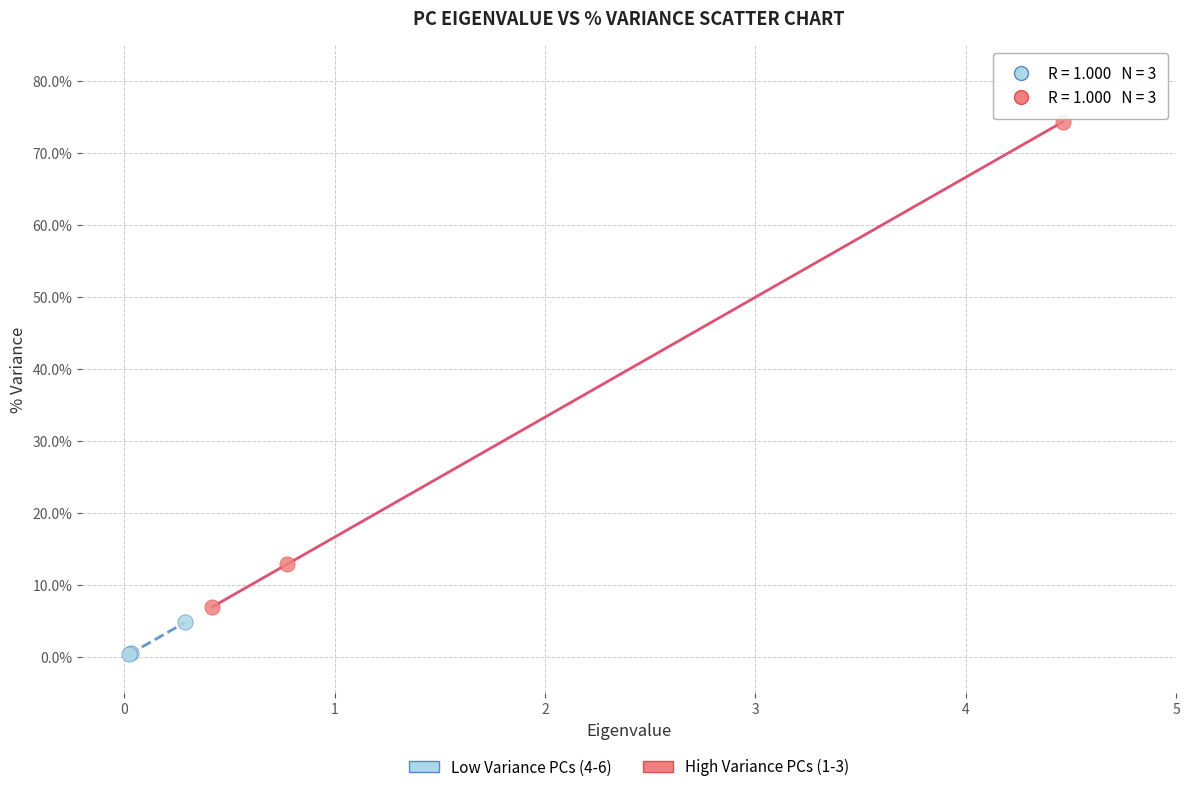

Which series contains the lowest Y value?

Low Variance PCs (4-6)